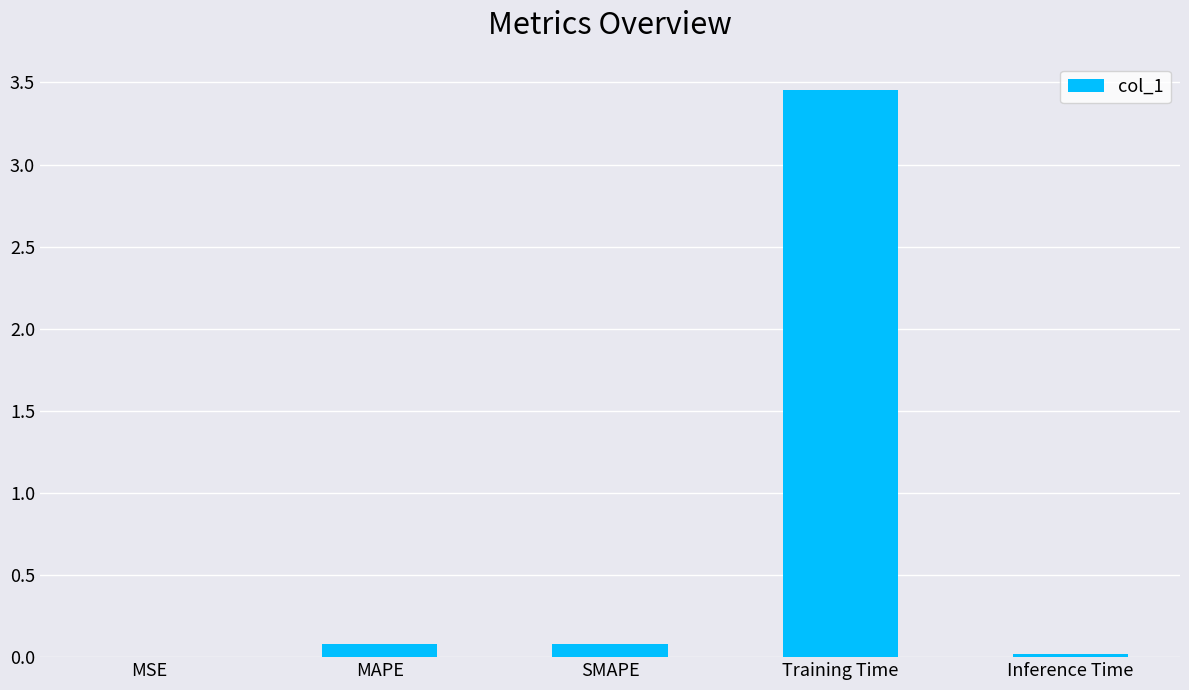

Is it true that the value at SMAPE is 0.1?

True